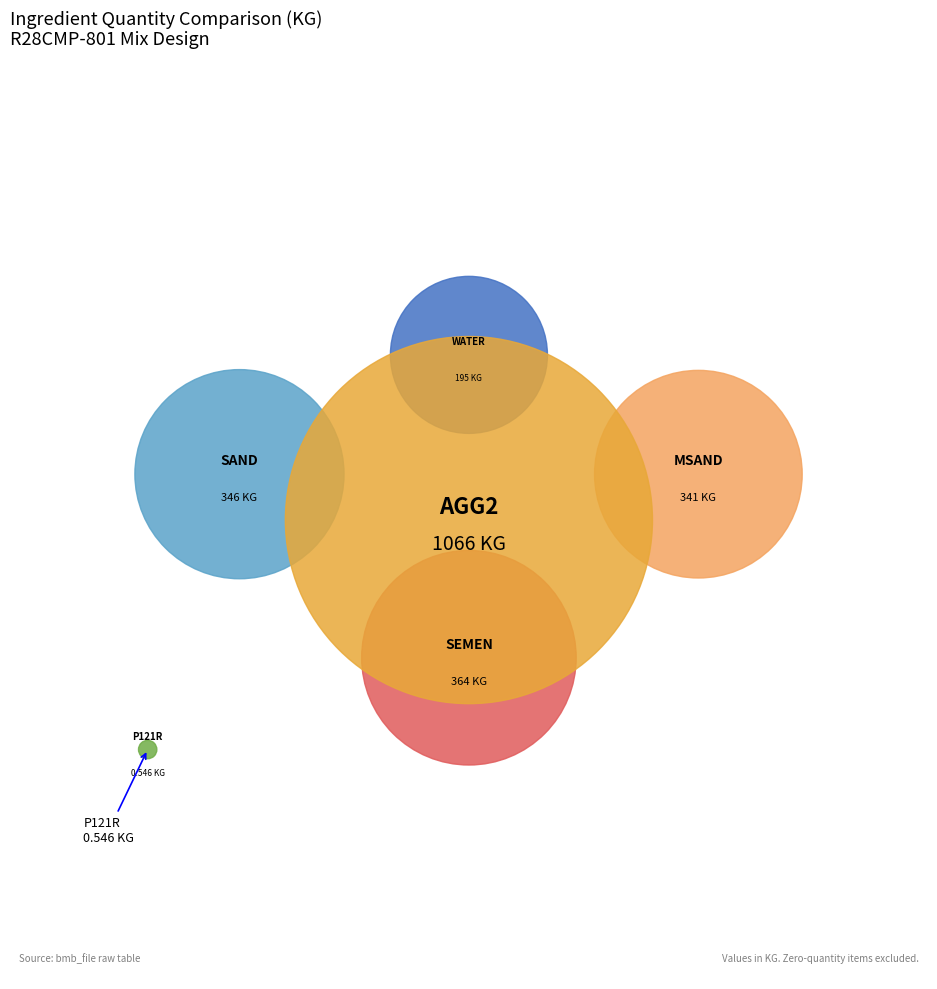

How many slices are in this pie chart?

6